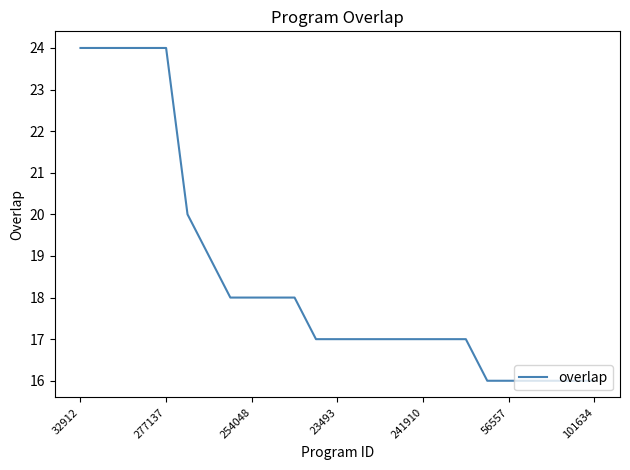

What is the maximum value shown in the chart?

24